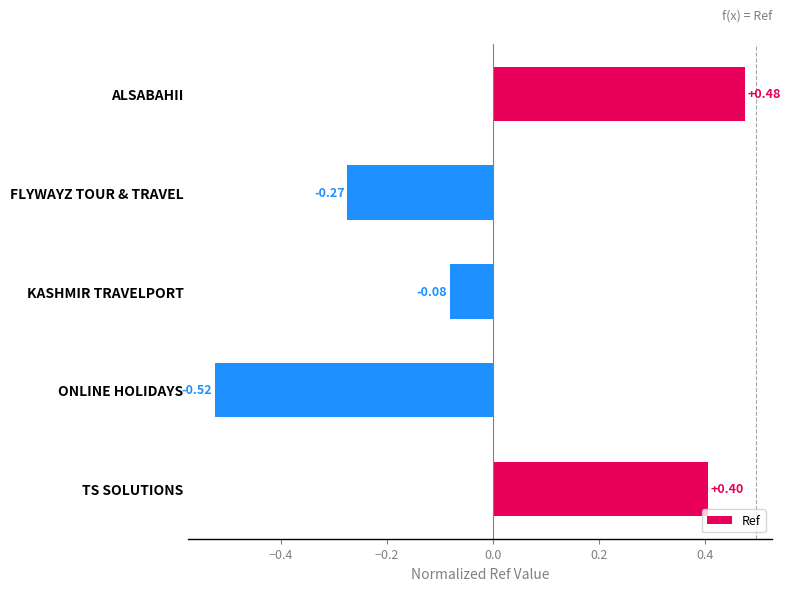

What is the label of the 2nd bar from the bottom?

ONLINE HOLIDAYS